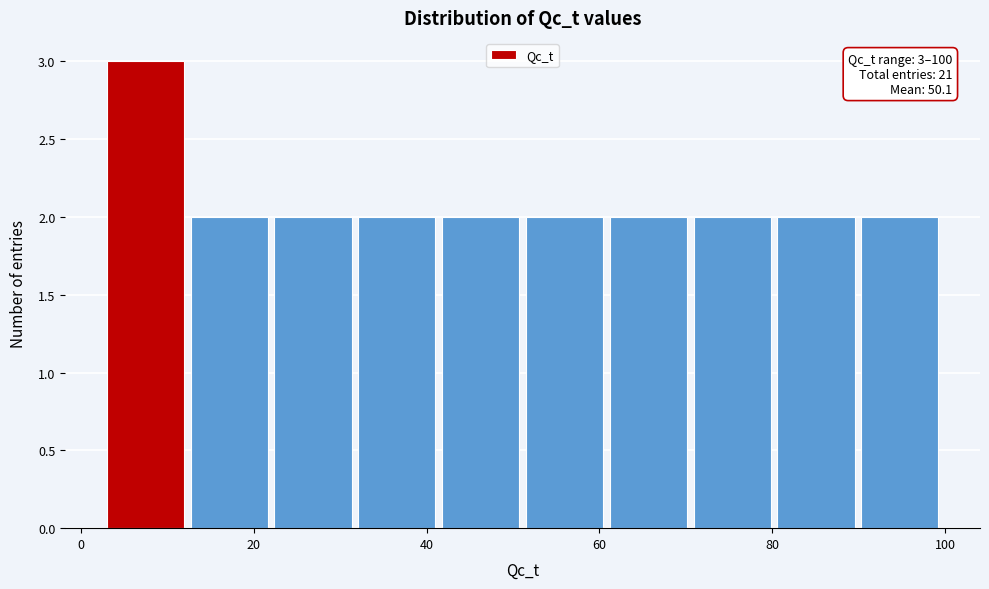

Over which range of the x-axis is the bar tallest?

4 to 12